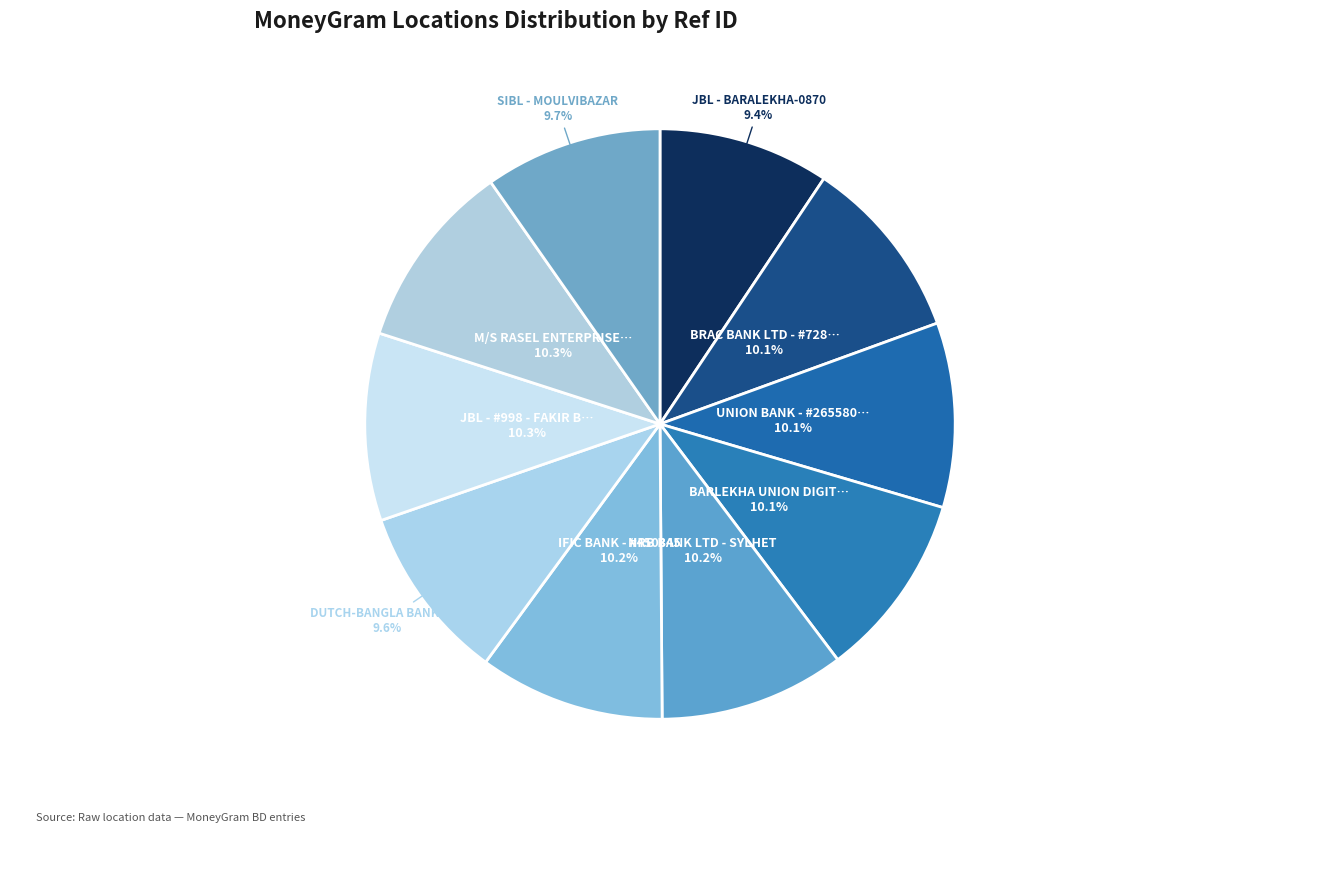

How many slices are in this pie chart?

10